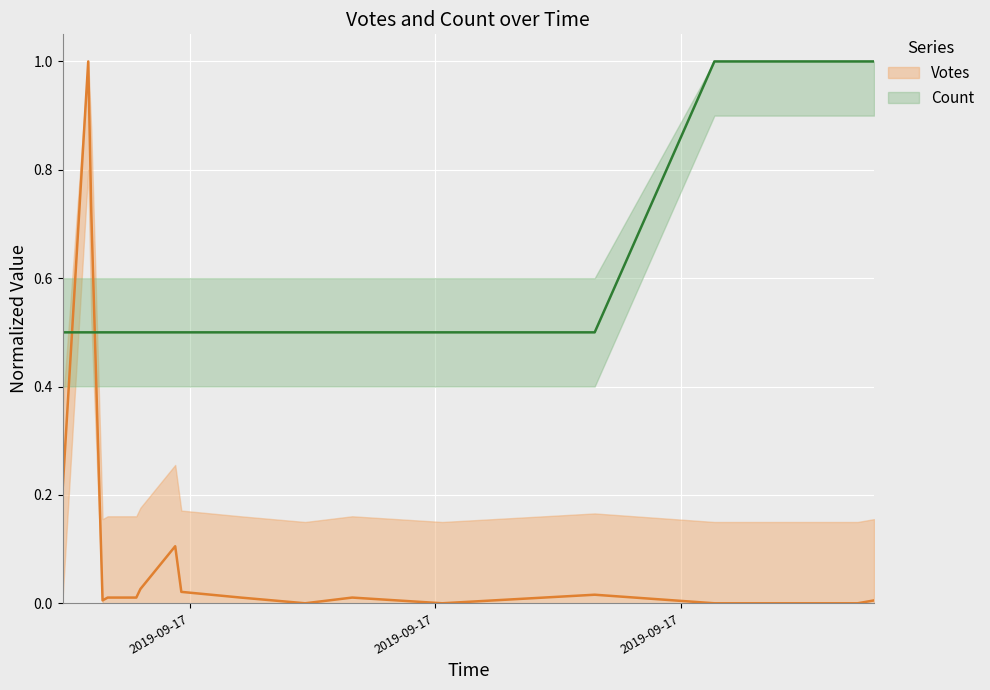

How many values in the Votes series exceed 0?

13